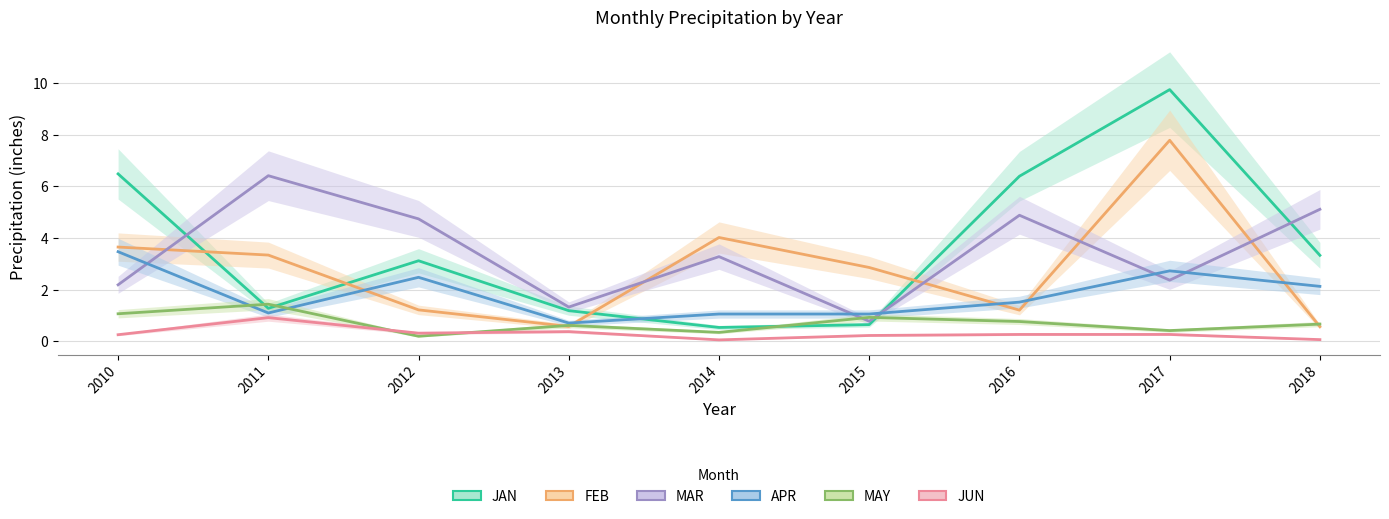

The value of MAY at 2015 is 1.6. True or false?

False